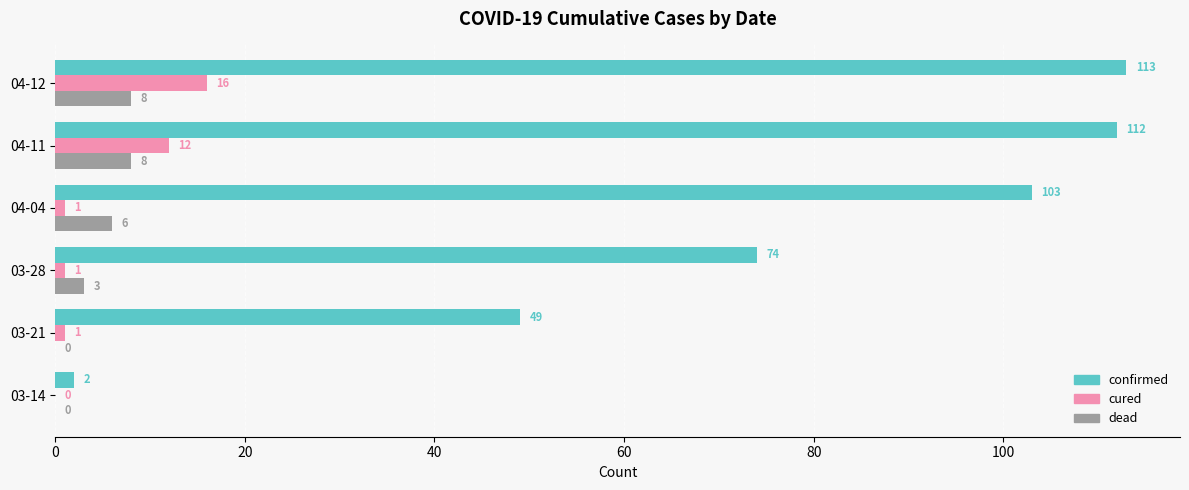

At which category does the chart reach its peak across all series?

04-12